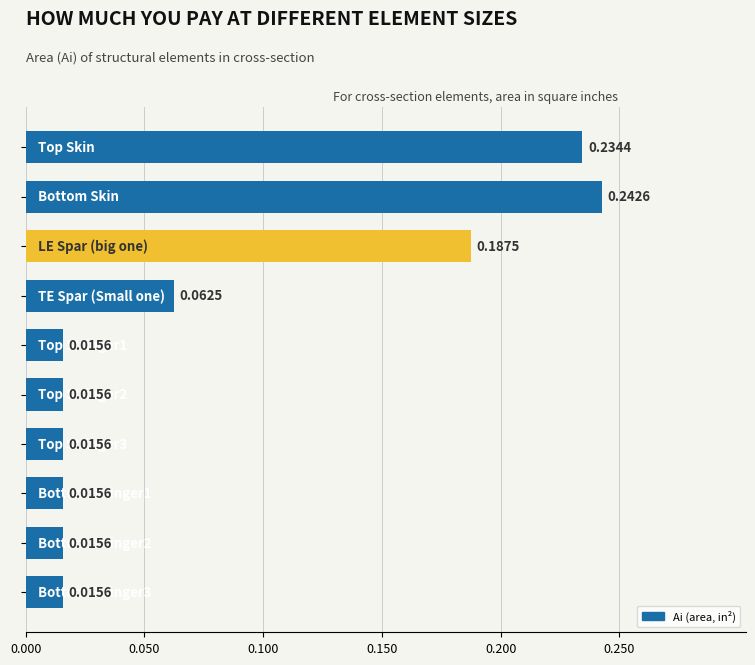

What is the average value?

0.1